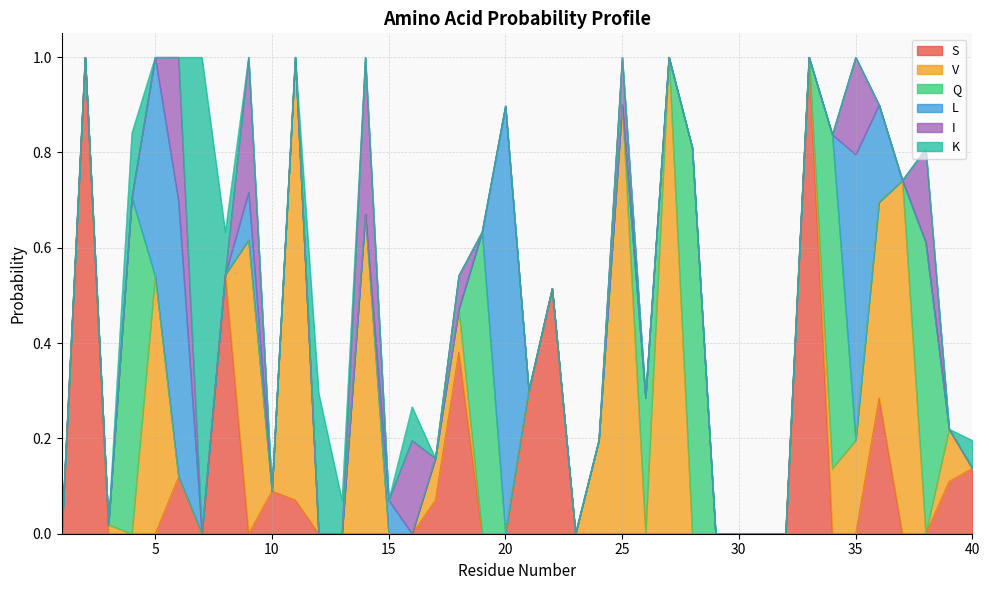

What is the highest value of the S series?

1.0